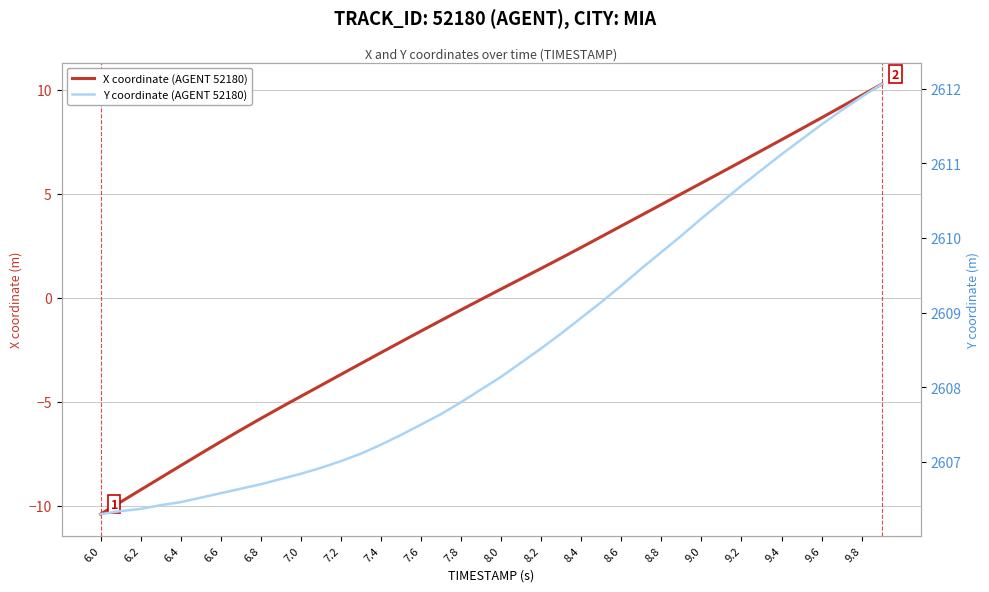

True or false: X coordinate (AGENT 52180) and Y coordinate (AGENT 52180) cross at least once.

False